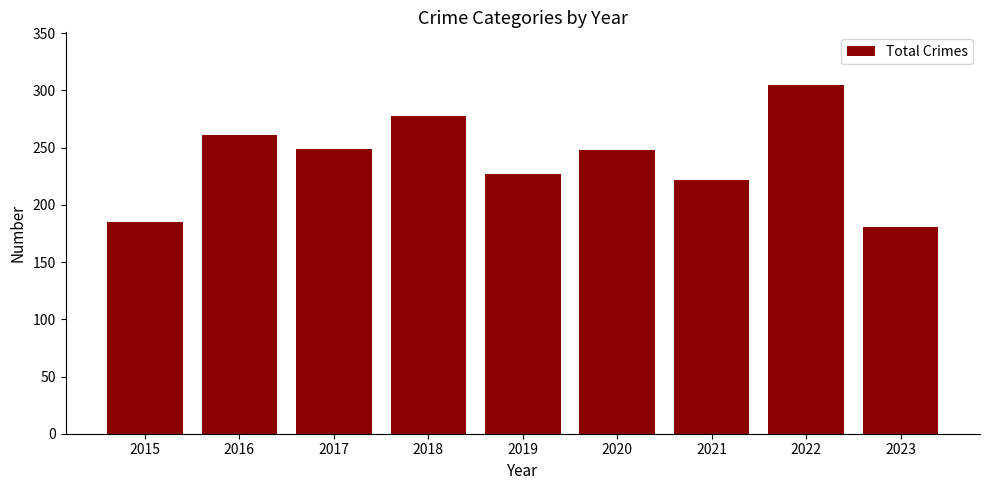

Are the bars grouped side by side (vs. stacked)?

No